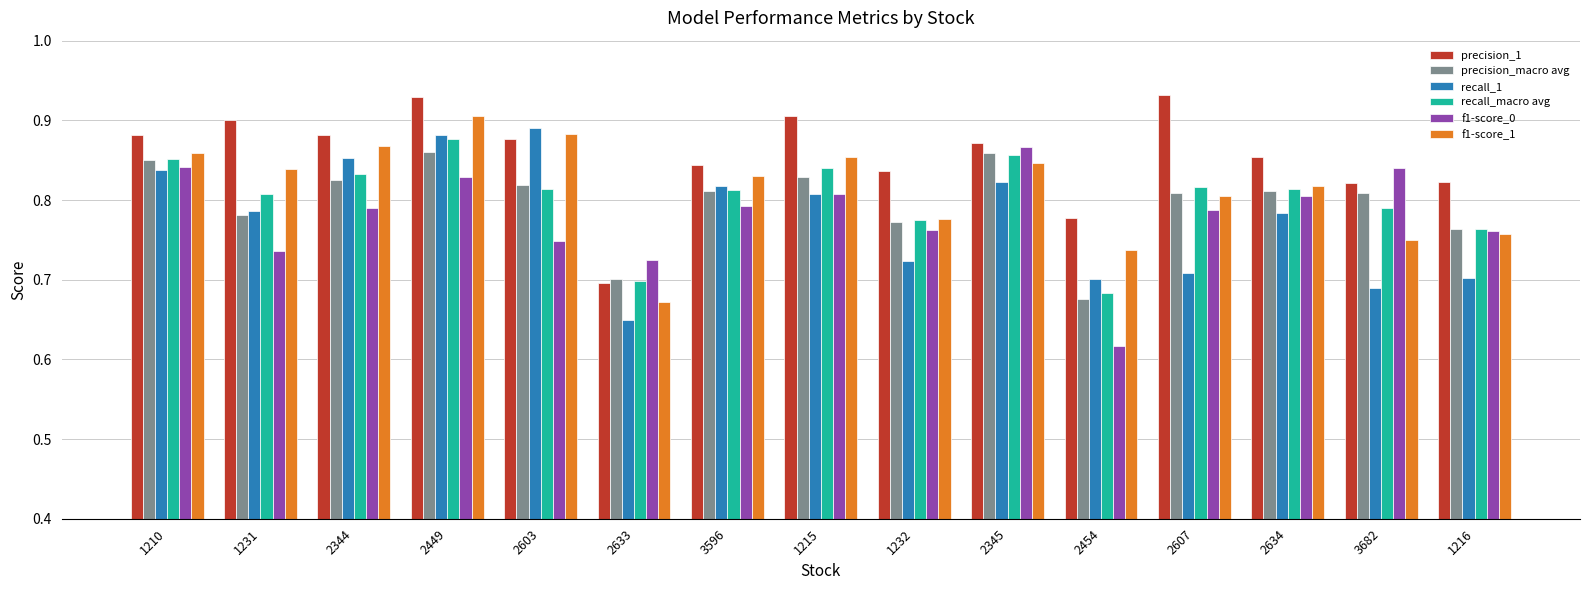

At which category does the chart reach its minimum across all series?

2454